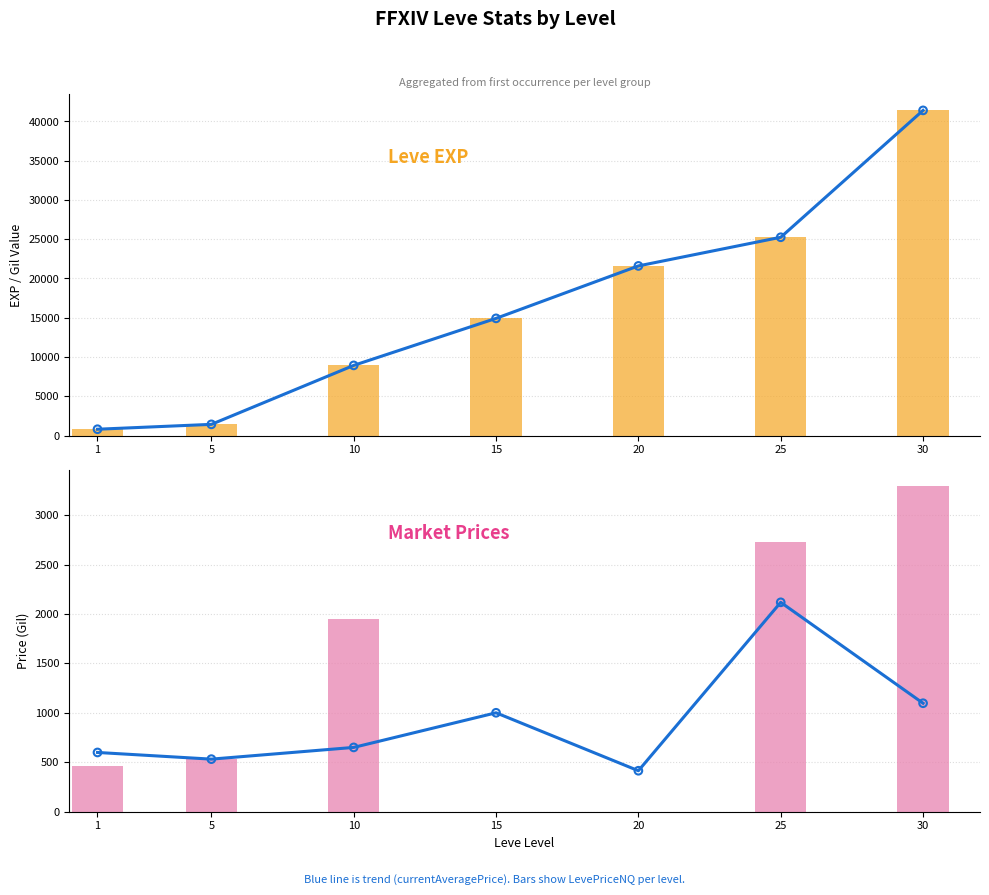

What are all the series names shown in the legend?

Leve EXP trend, Leve EXP, currentAveragePrice trend, LevePriceNQ